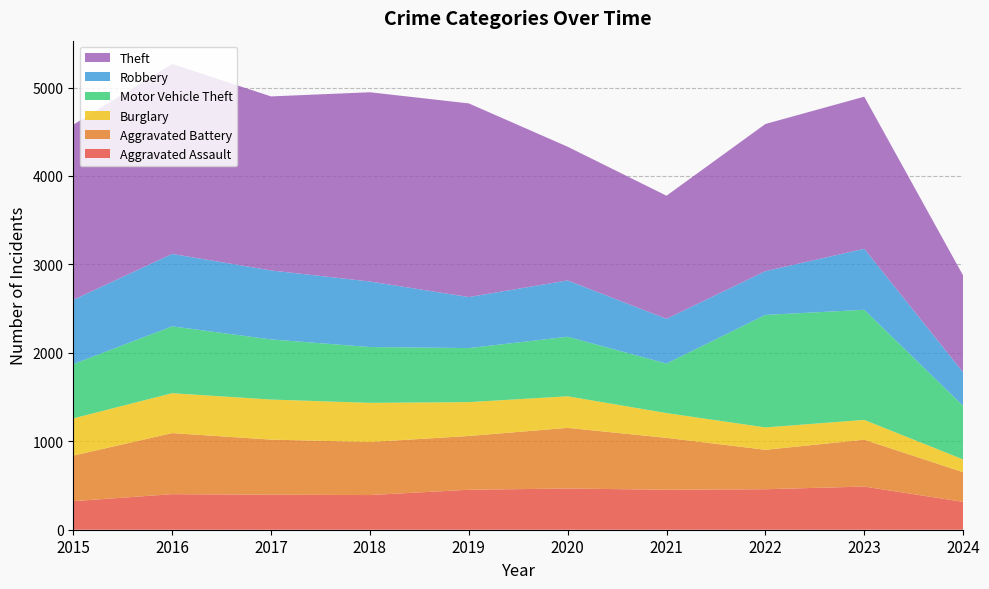

Reading right to left, what are all the values shown in this chart?

Aggravated Assault: 315	488	458	452	466	452	392	396	402	323
Aggravated Battery: 336	530	446	587	686	608	600	623	691	515
Burglary: 144	224	253	280	357	383	443	453	451	421
Motor Vehicle Theft: 606	1245	1272	560	673	611	631	680	756	614
Robbery: 379	690	495	506	637	577	741	780	819	726
Theft: 1095	1720	1664	1392	1512	2190	2140	1968	2148	1981